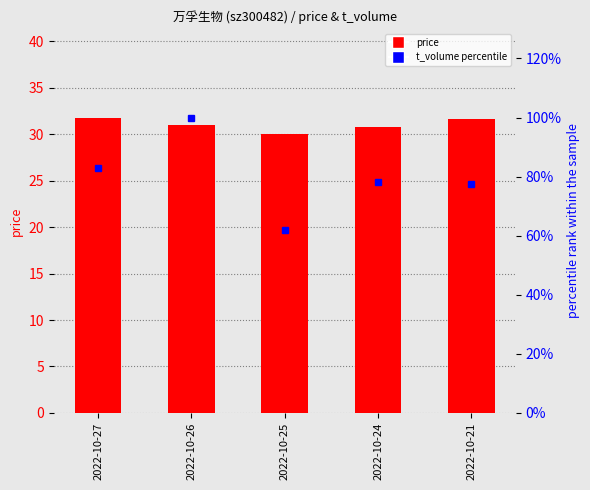

What are all the series names shown in the legend?

price, t_volume (percentile)